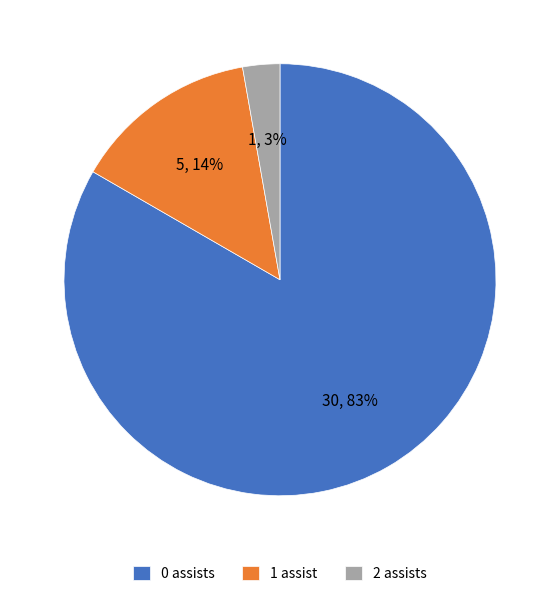

Rank the categories by value from highest to lowest.

0 assists, 1 assist, 2 assists